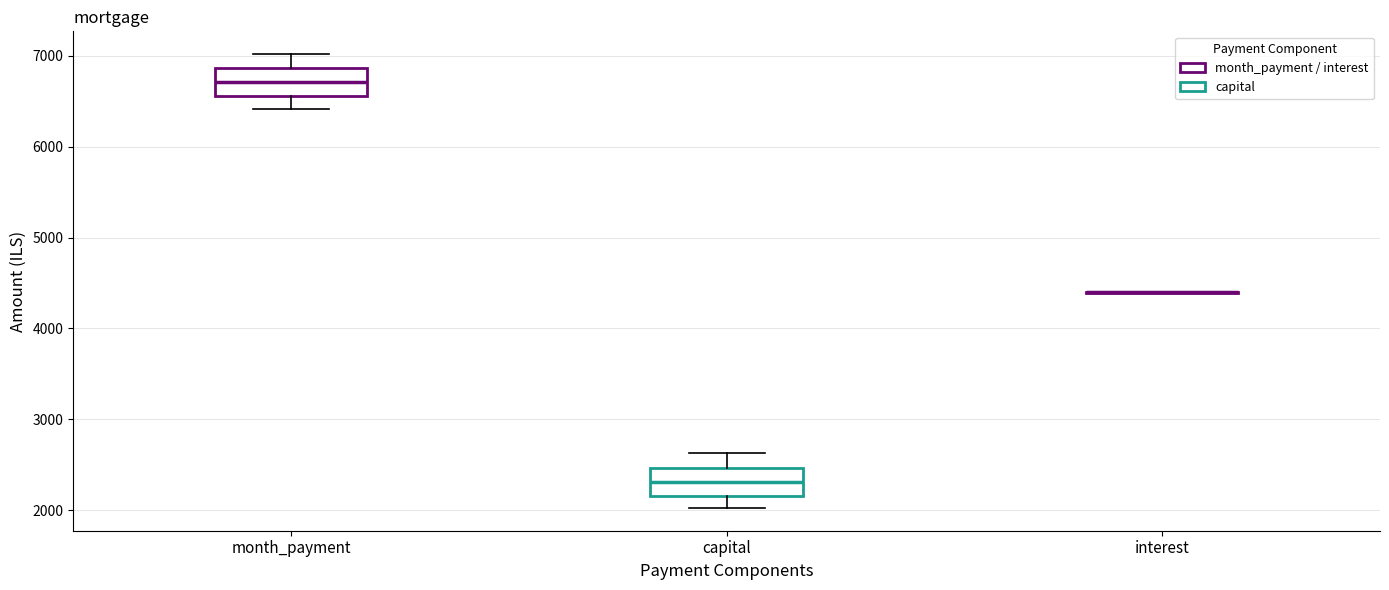

Reading left to right, read every box against the y-axis: the position of its median line, the range the box covers, and the ends of its whiskers. The values are not printed on the chart, so give them approximately, as read against the axis.

month_payment: median 6700, box 6600 to 6900, whiskers 6400 to 7000
capital: median 2300, box 2200 to 2500, whiskers 2000 to 2600
interest: box collapsed to a line at 4400, whiskers 4400 to 4400